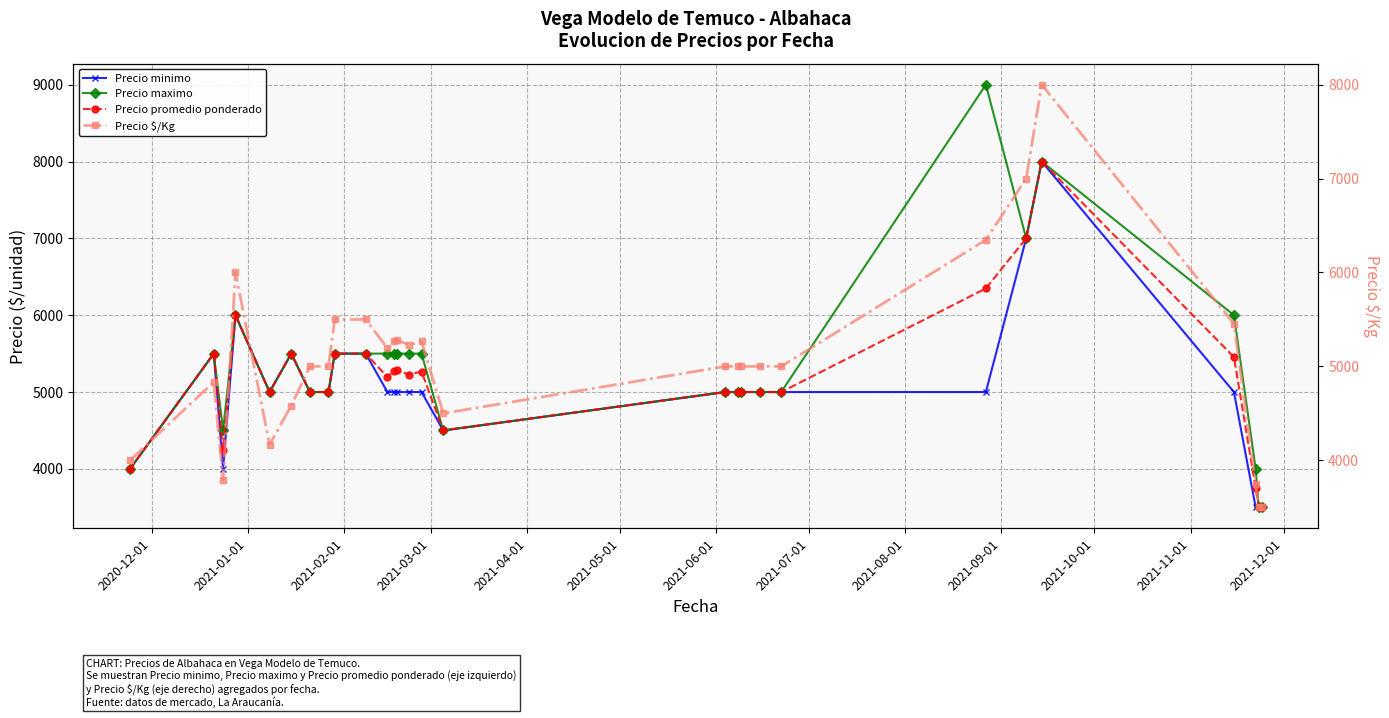

List the series in order of their peak value, lowest first.

Precio minimo, Precio promedio ponderado, Precio $/Kg, Precio maximo